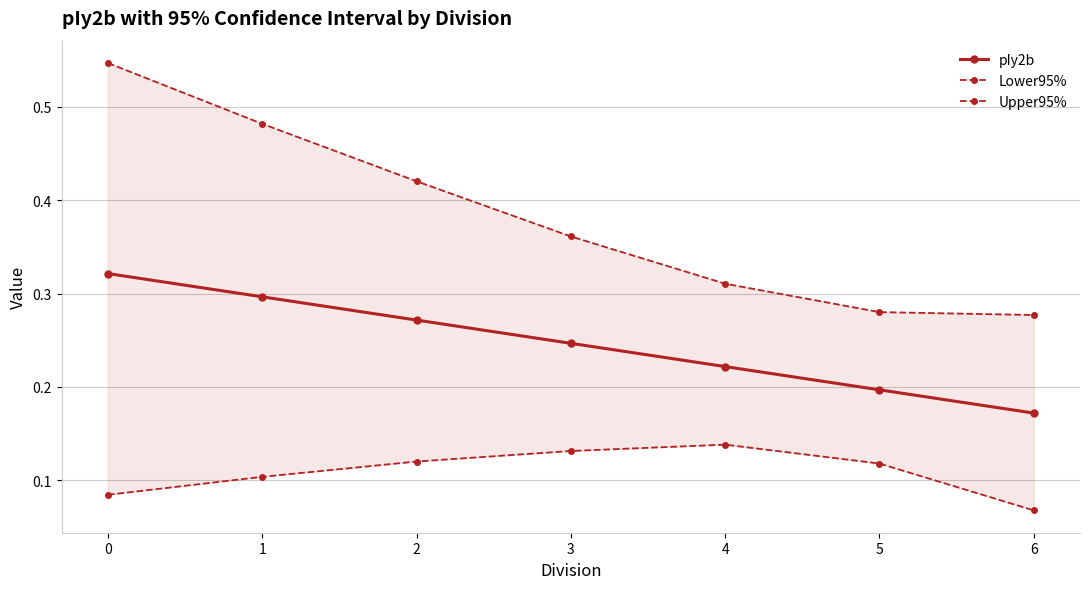

Which series changed the most between 1 and 2?

Upper95%